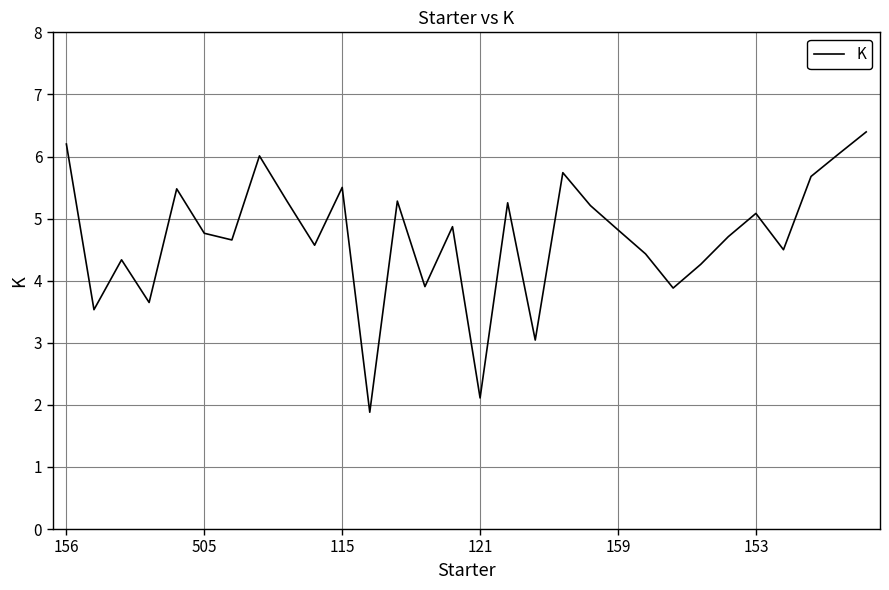

What is the difference between the maximum and minimum values?

4.5